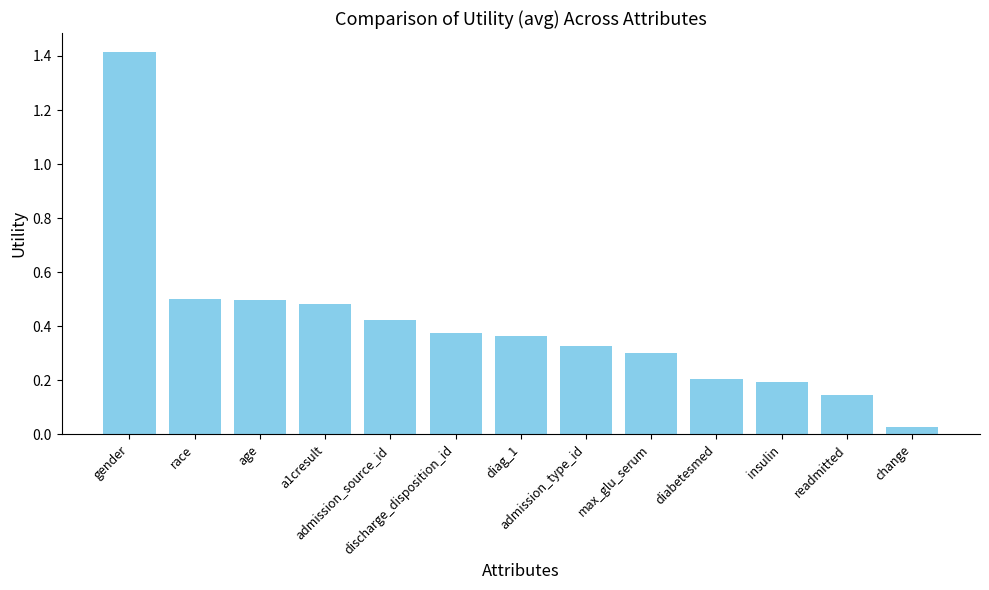

How many bars are there in total?

13